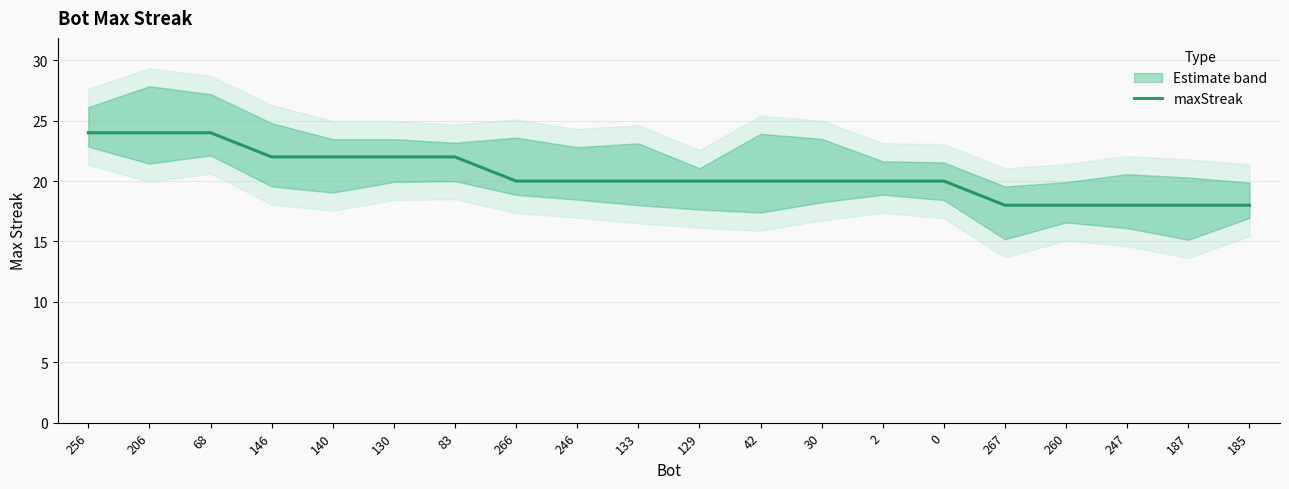

Which category has the lowest value across all series?

267